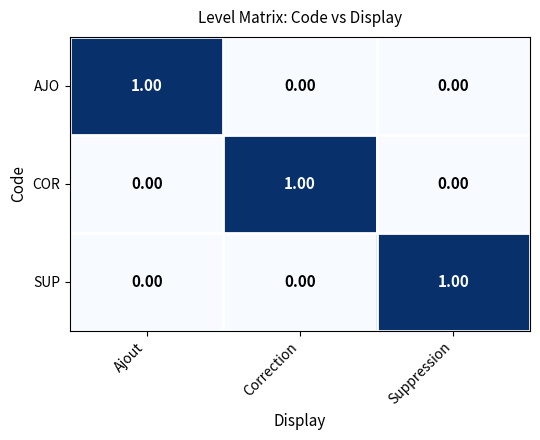

At how many categories does at least one series exceed 0?

3